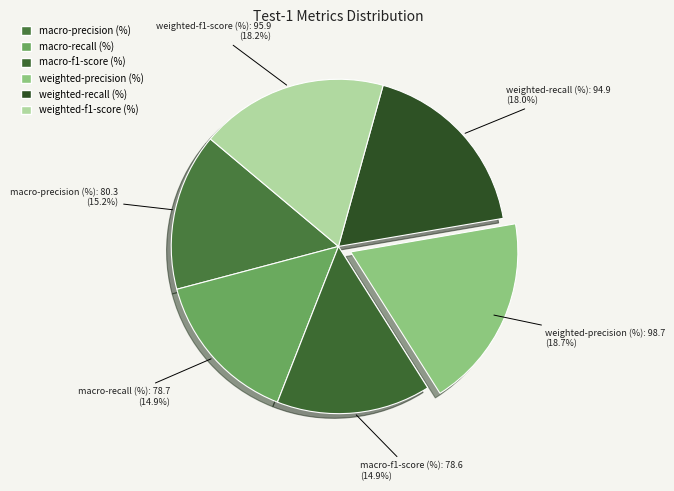

Is it true that macro-recall (%) is 15% of the pie?

True